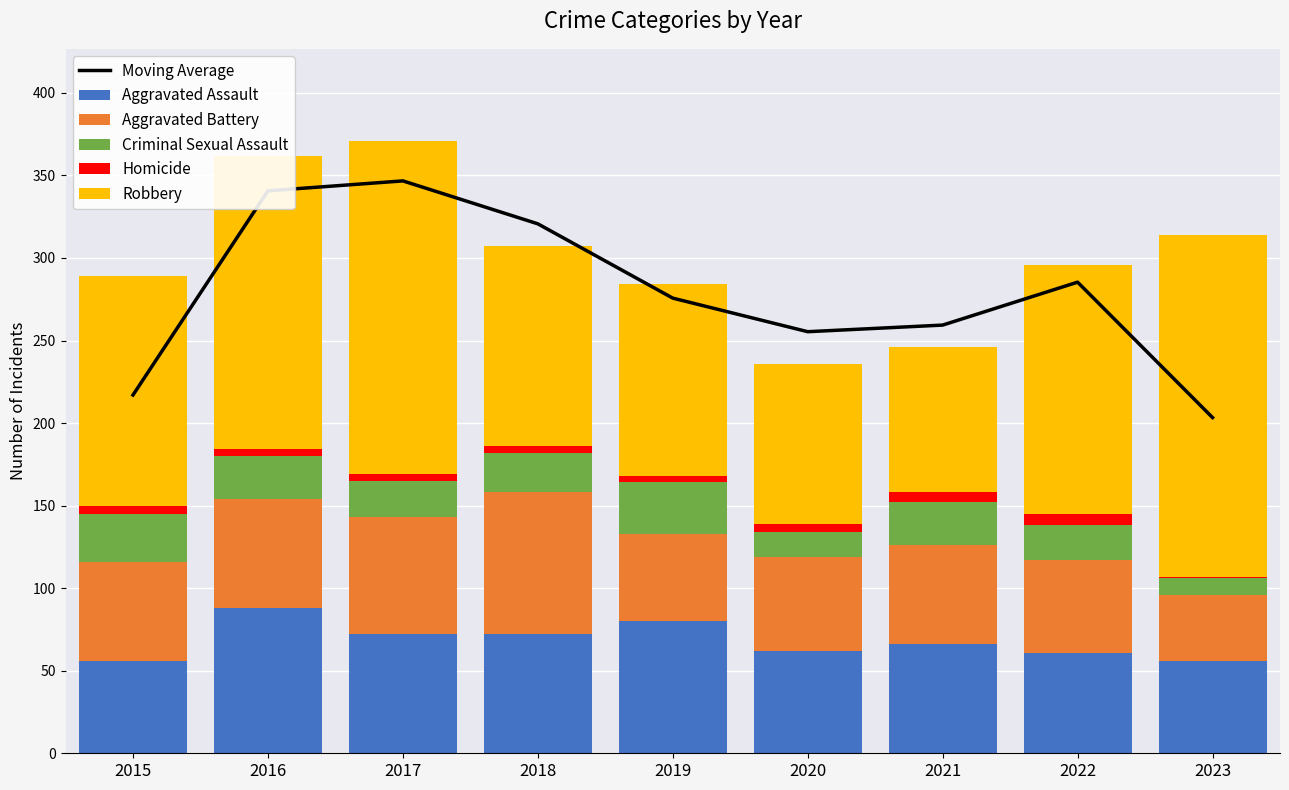

How many groups of bars are there?

9